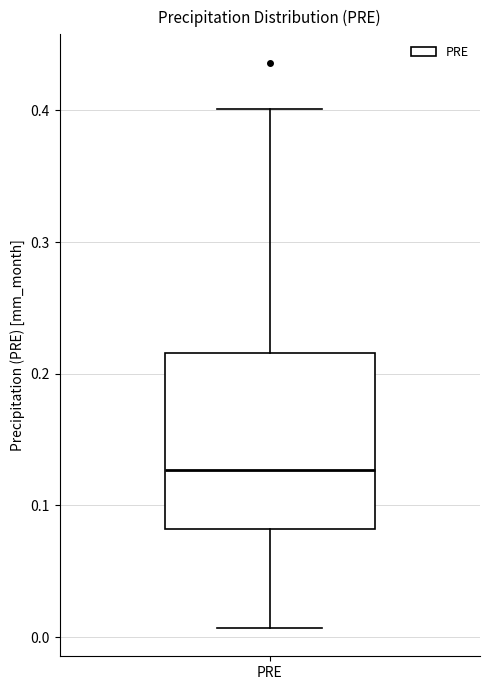

Where is the lower edge of the box for PRE on the y-axis? The values are not printed on the chart, so give them approximately, as read against the axis.

0.08